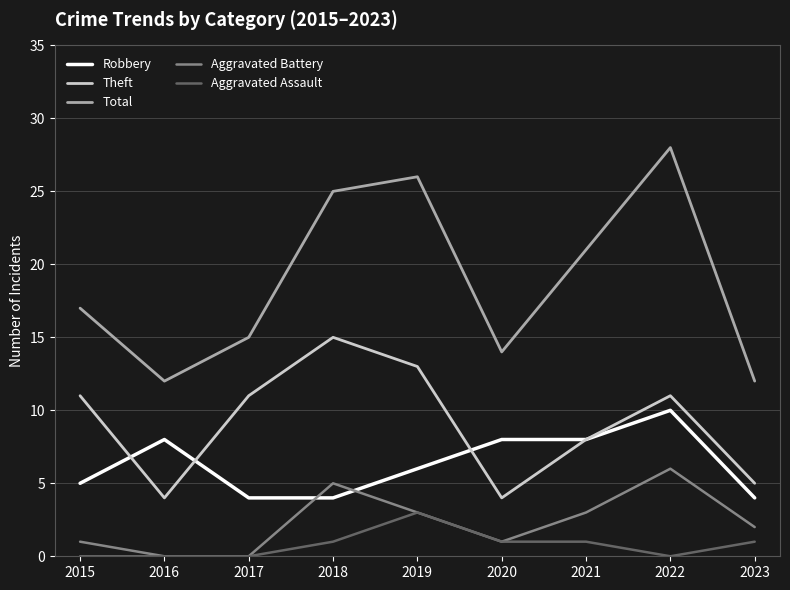

True or false: Total and Aggravated Battery cross at least once.

False